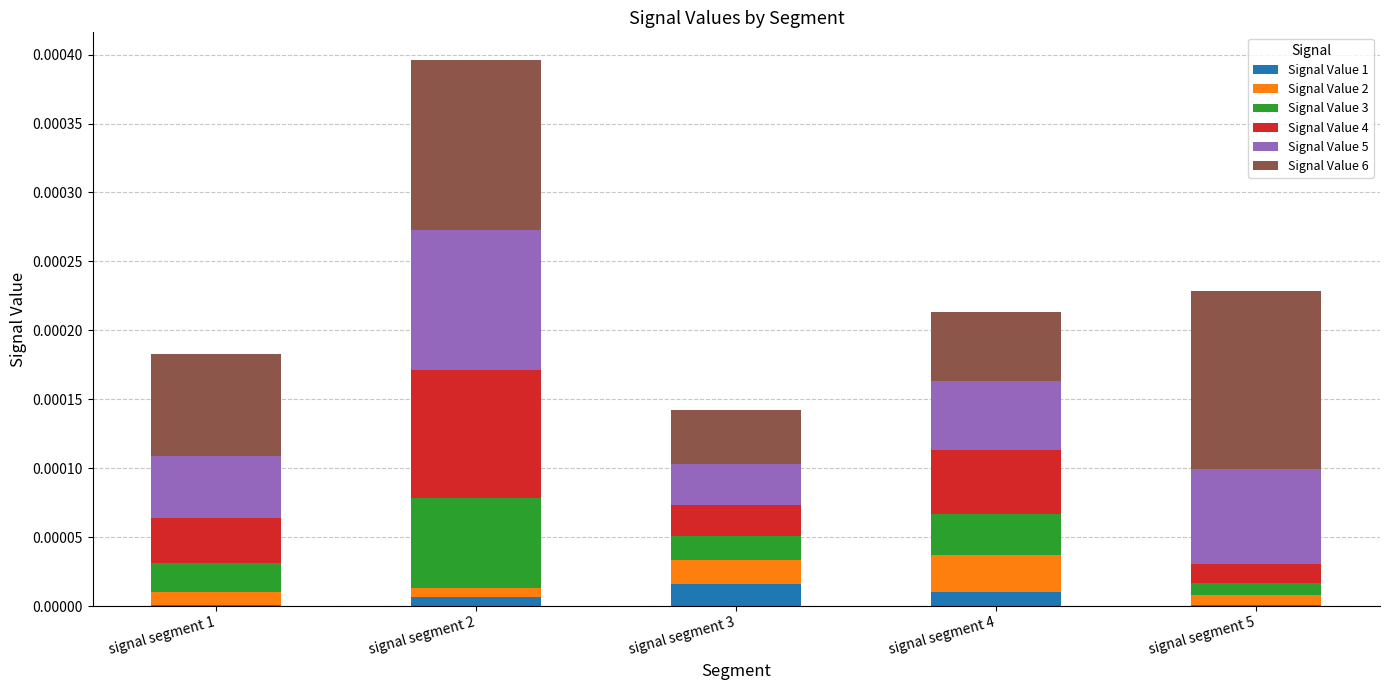

True or false: Signal Value 1 has a value of 0.0 at signal segment 2.

True